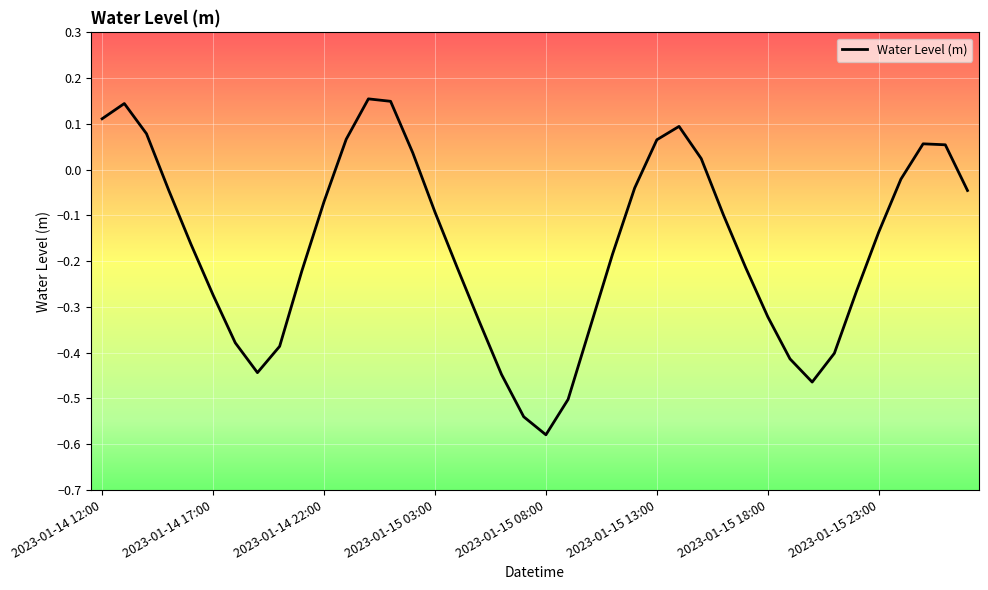

True or false: the data has more than 2 interior local peaks.

True